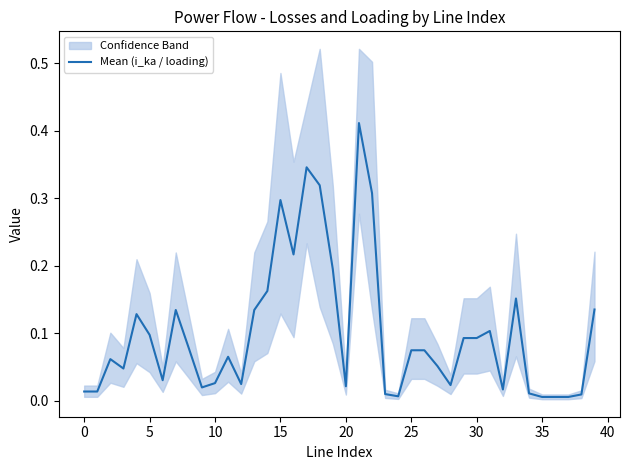

What is the greatest value displayed?

0.4